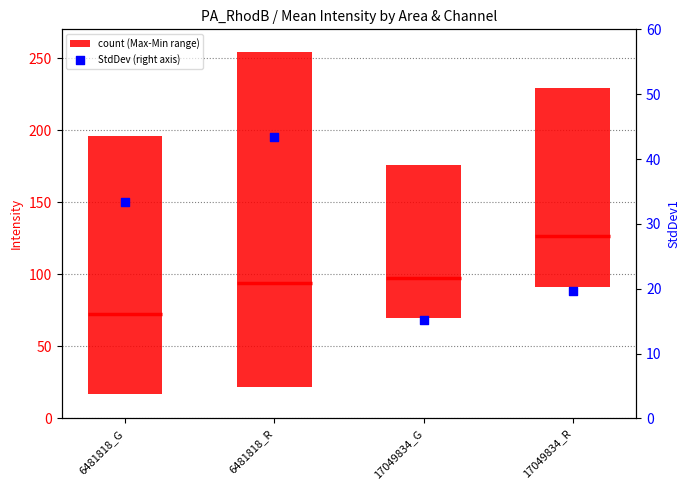

At how many categories does at least one series exceed 47?

4